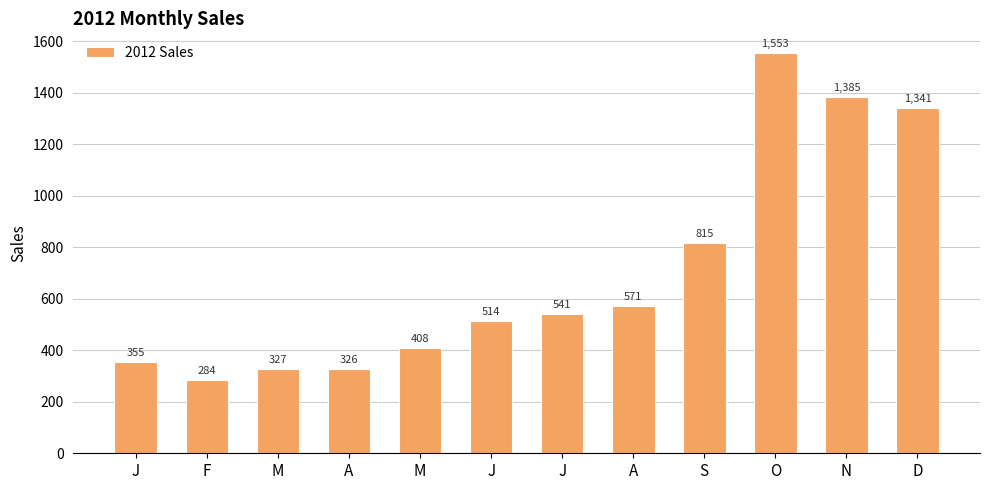

The chart shows a value of 284.0 at F. True or false?

True